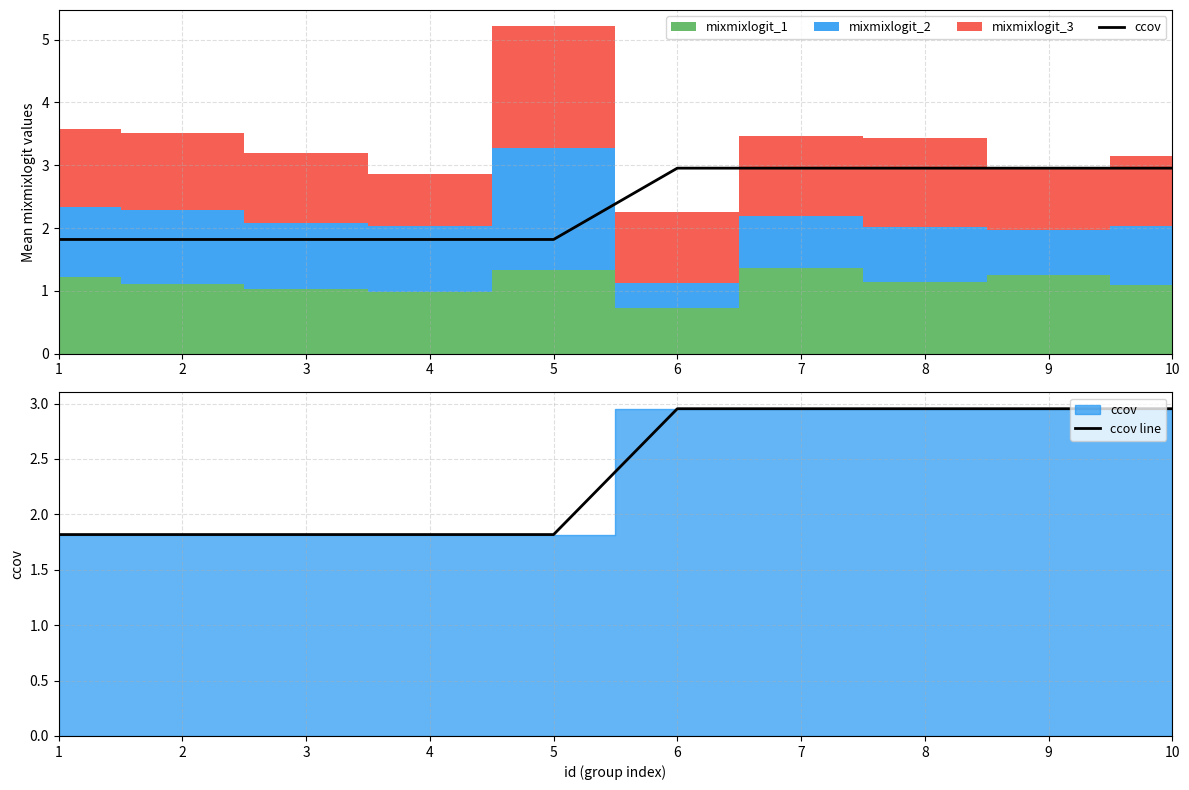

Rank the series by their maximum value, from highest to lowest.

ccov, ccov line